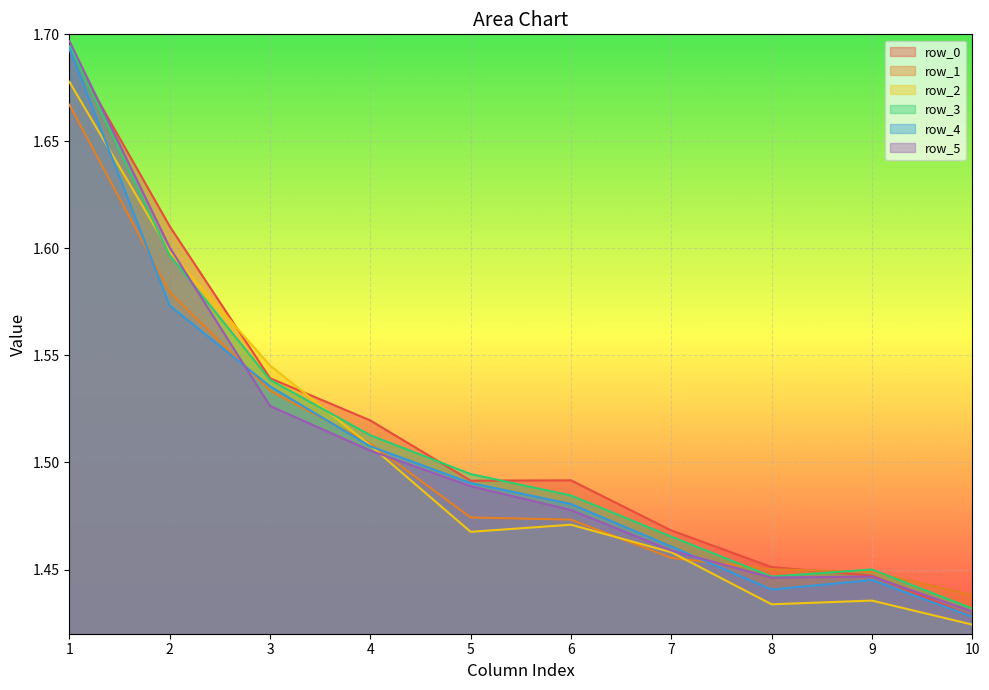

At which category does row_0 reach its first local peak?

6